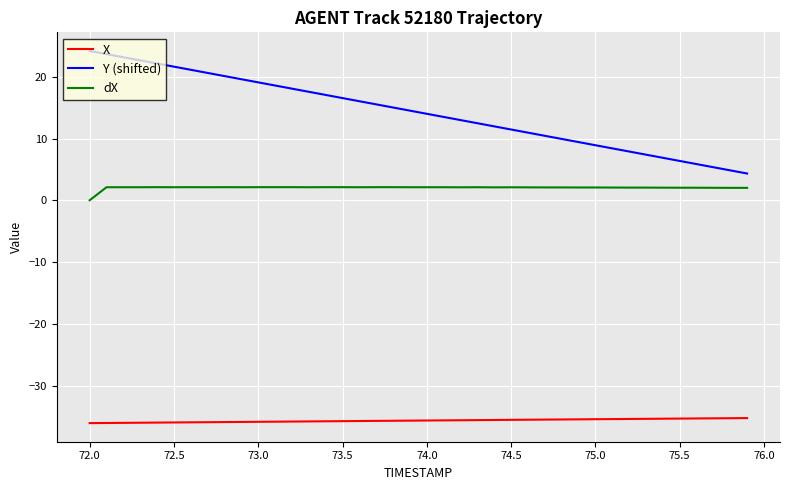

How many lines are shown in the chart?

3